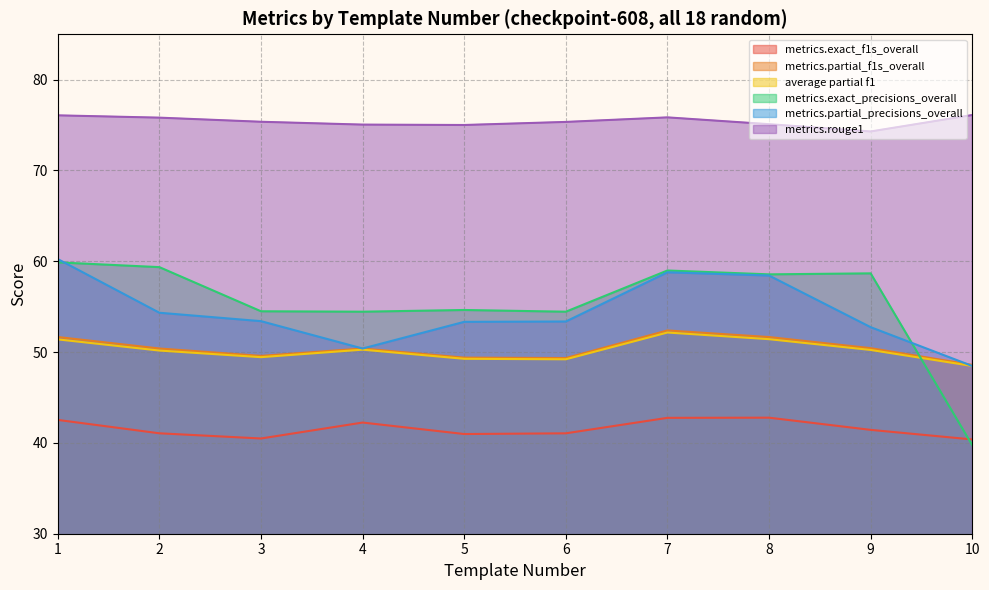

What value does the average partial f1 series have at 7?

52.2